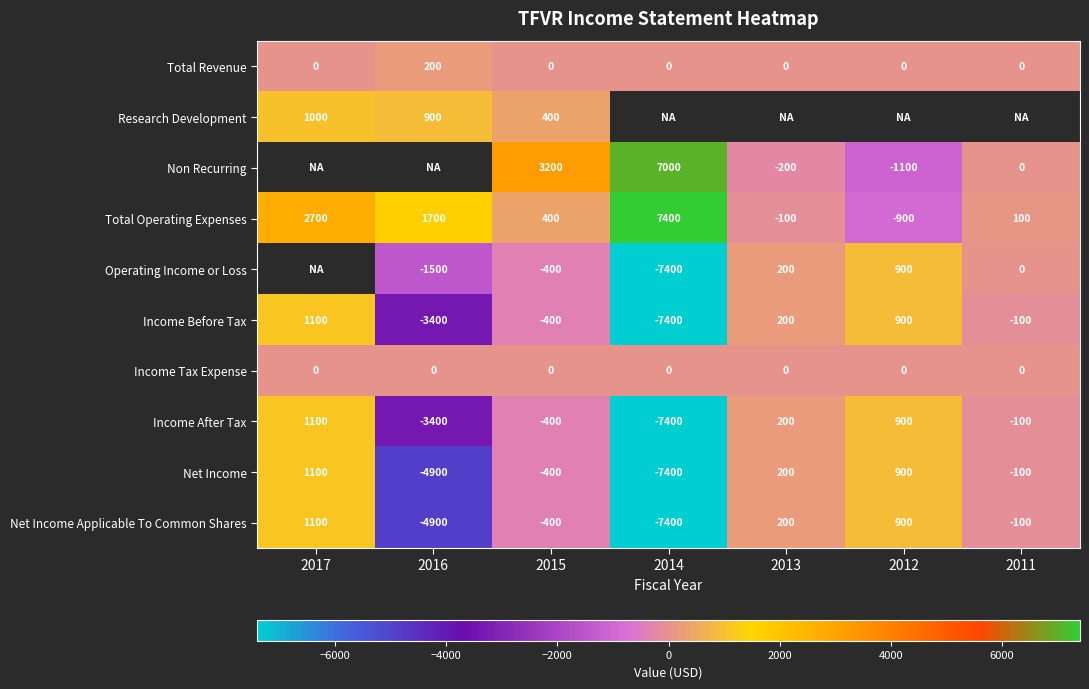

At which label is Income Before Tax closest to -3150?

2016